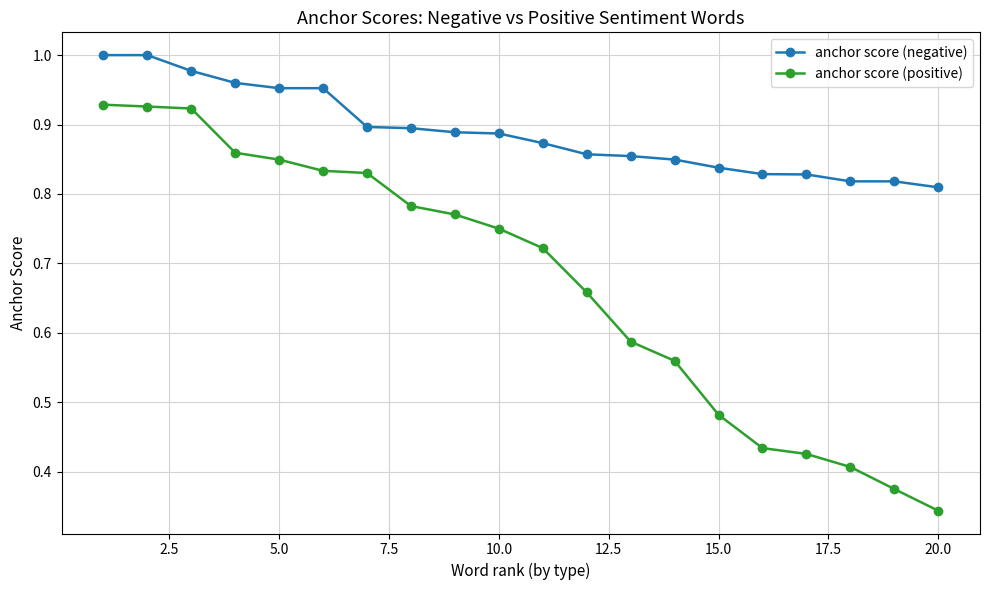

Count the number of categories in the chart.

20